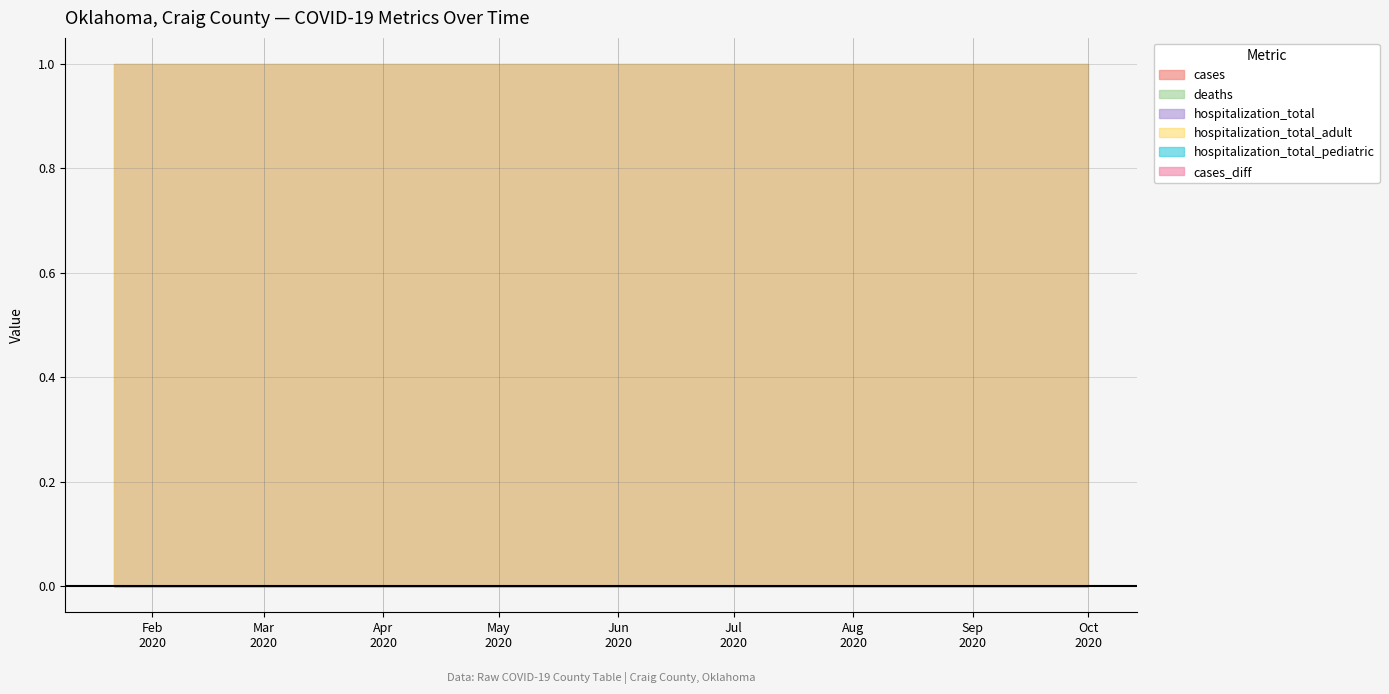

True or false: cases_diff has a value of 0 at 2020-08-15.

True